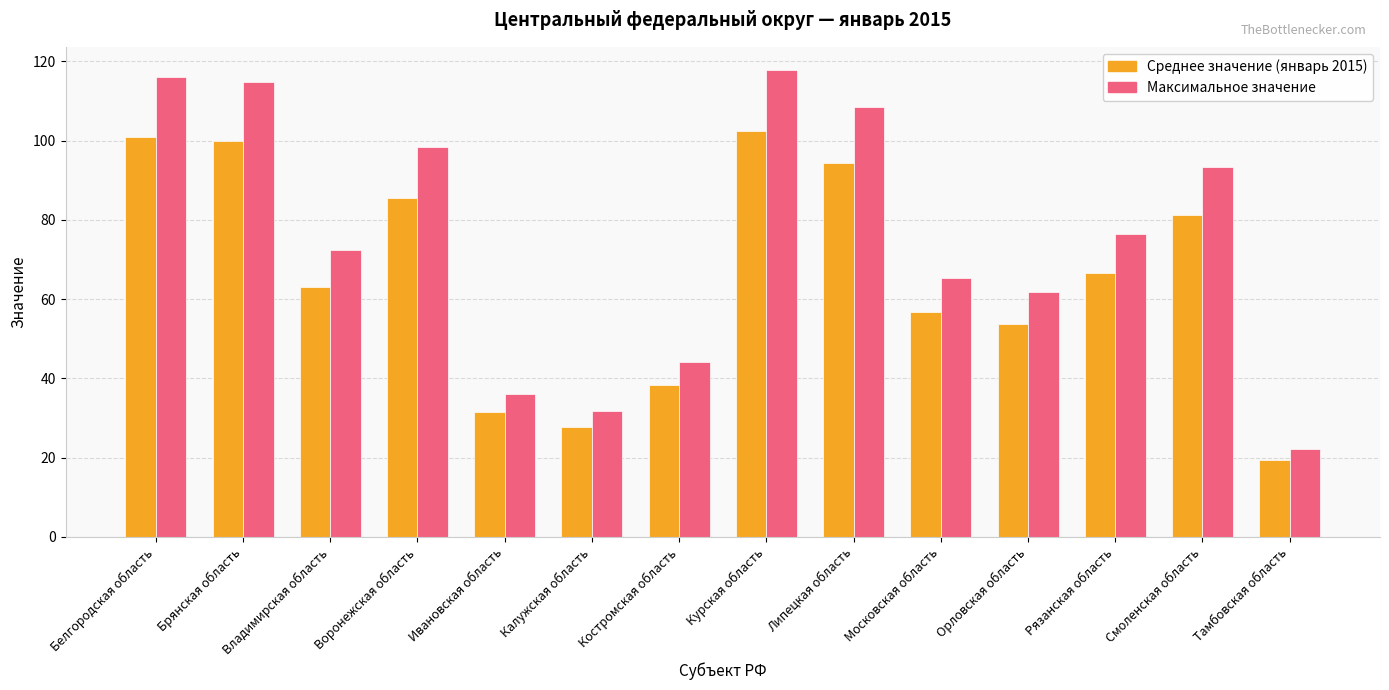

What is the spread (max minus min) of values at Костромская область?

5.7